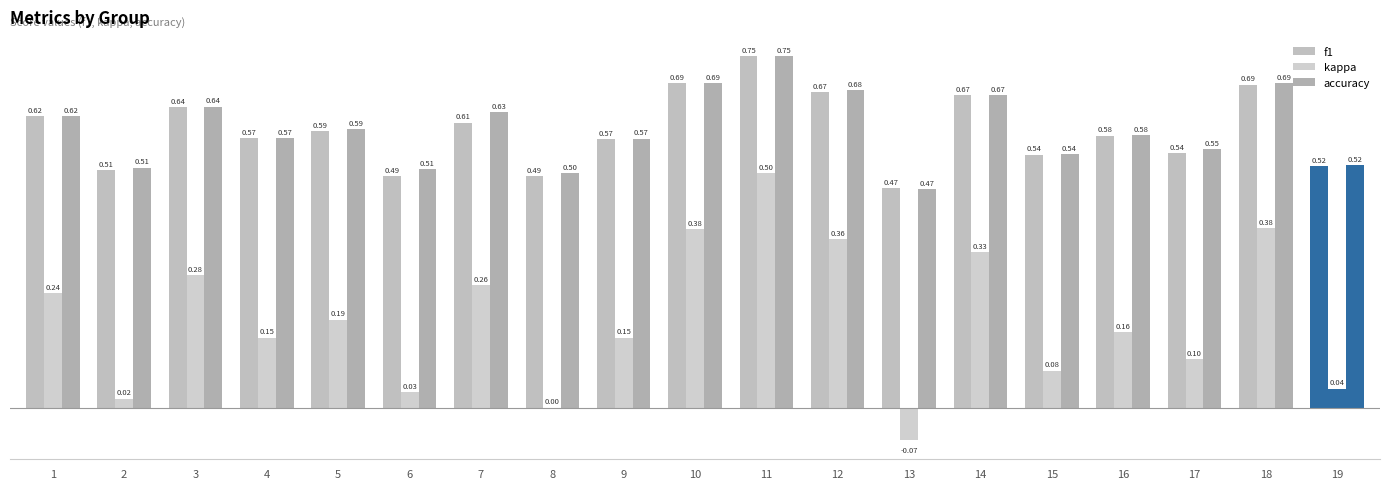

Reading left to right, transcribe all the data shown in this chart.

f1: 0.6	0.5	0.6	0.6	0.6	0.5	0.6	0.5	0.6	0.7	0.8	0.7	0.5	0.7	0.5	0.6	0.5	0.7	0.5
kappa: 0.2	0.0	0.3	0.1	0.2	0.0	0.3	0.0	0.1	0.4	0.5	0.4	-0.1	0.3	0.1	0.2	0.1	0.4	0.0
accuracy: 0.6	0.5	0.6	0.6	0.6	0.5	0.6	0.5	0.6	0.7	0.8	0.7	0.5	0.7	0.5	0.6	0.6	0.7	0.5